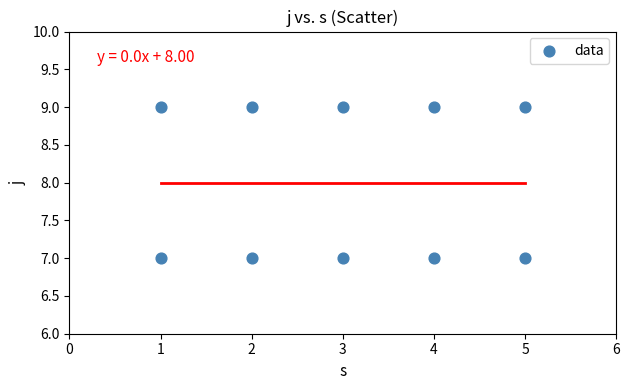

What is the range of X values (max minus min)?

4